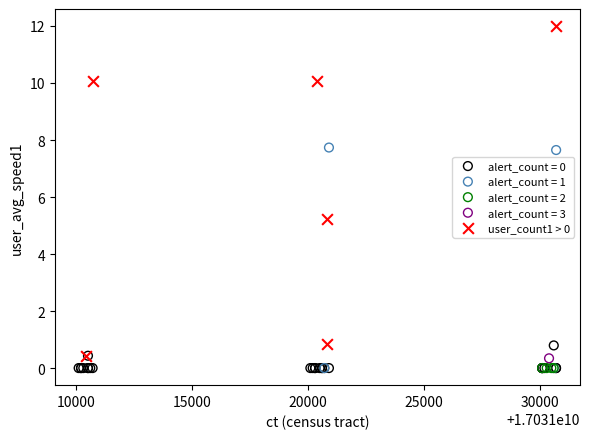

What are all the series names shown in the legend?

alert_count = 0, alert_count = 1, alert_count = 2, alert_count = 3, user_count1 > 0